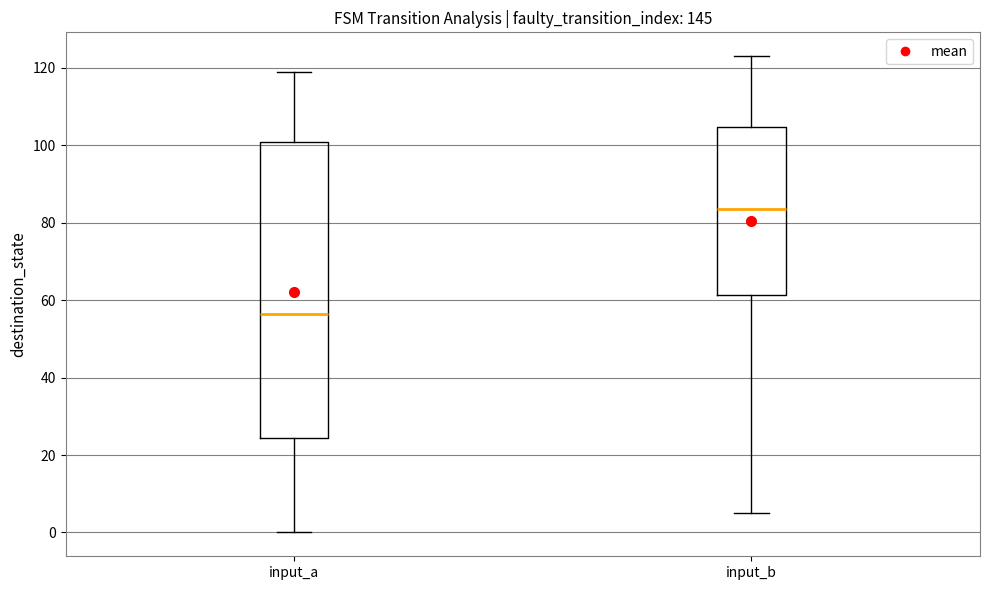

Reading left to right, transcribe this box plot: for each box, give where its median line is, the range the box spans, and where its two whiskers end, as read against the y-axis. The values are not printed on the chart, so give them approximately, as read against the axis.

input_a: median 56, box 24 to 100, whiskers 0 to 120
input_b: median 84, box 62 to 104, whiskers 6 to 124